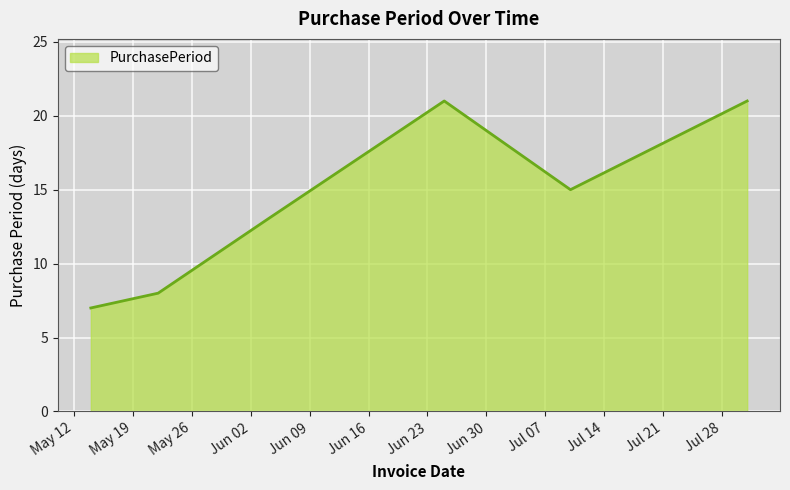

True or false: the data has more than 2 interior local peaks.

False